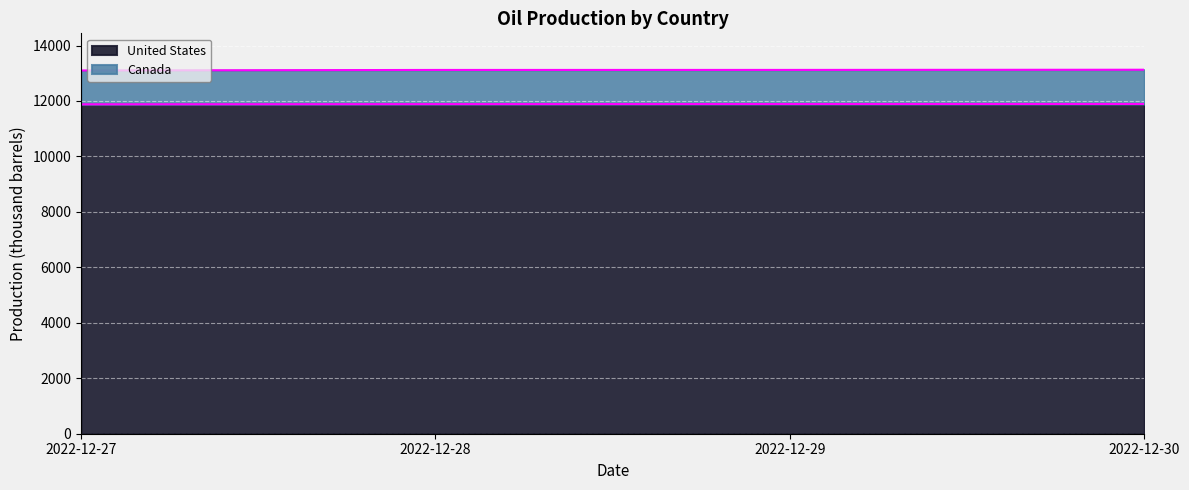

How many data points in Canada are less than 13120?

2